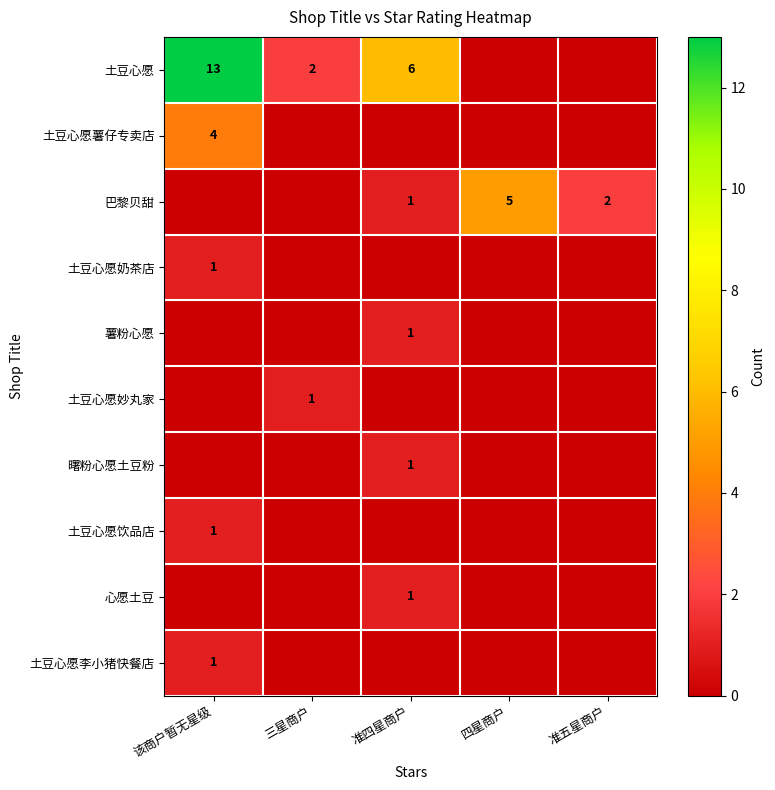

Between 该商户暂无星级 and 四星商户, which is larger?

该商户暂无星级